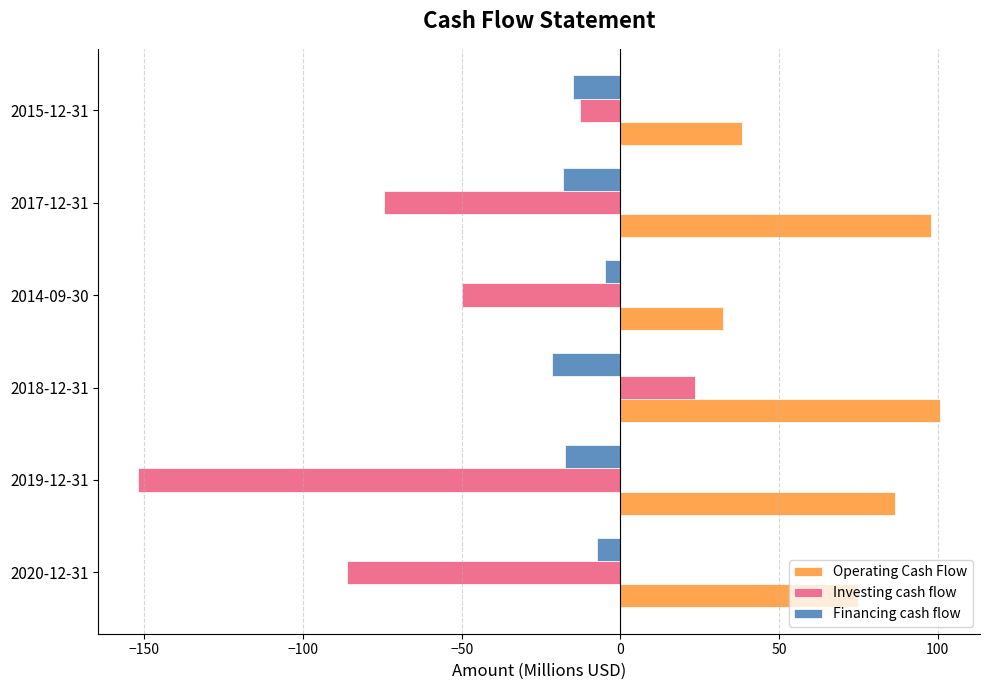

True or false: Financing cash flow has a value of -30.3 at 2018-12-31.

False